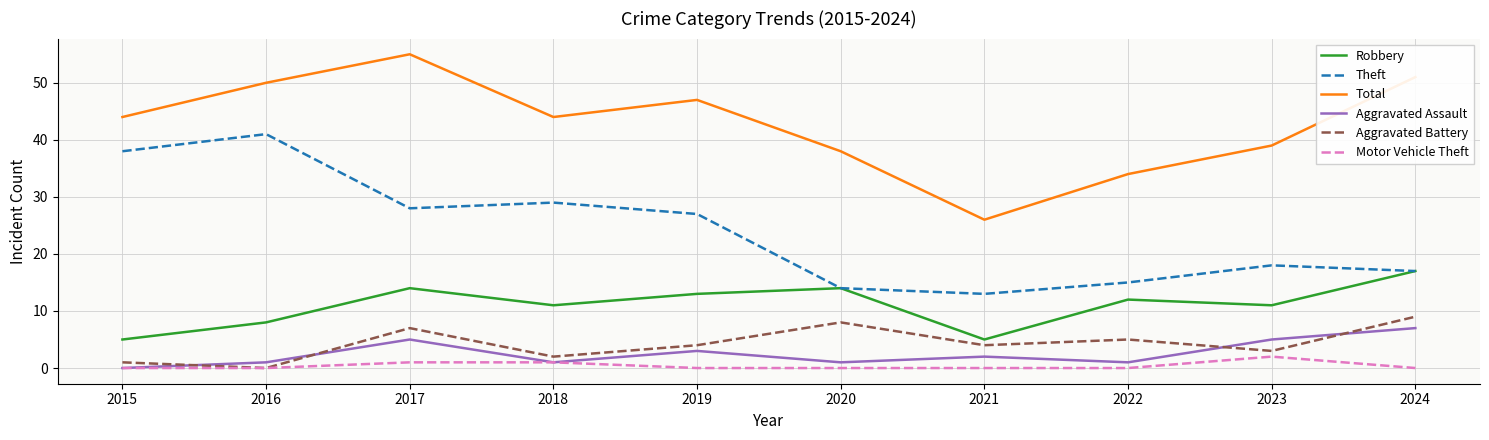

How many lines are shown in the chart?

6